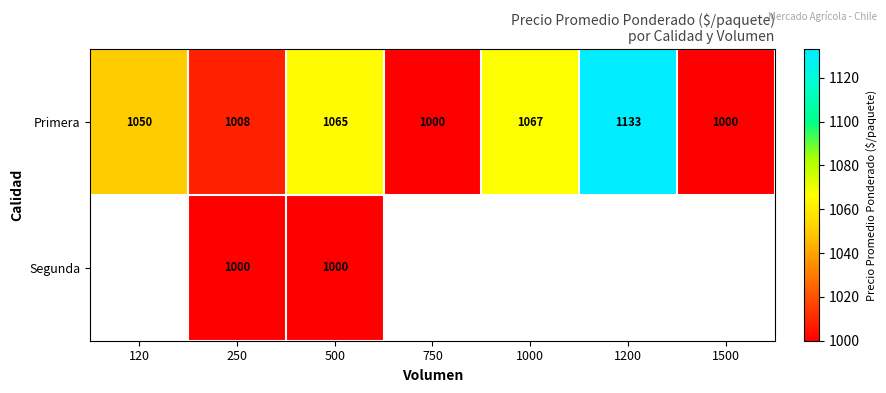

What is the greatest value displayed?

1133